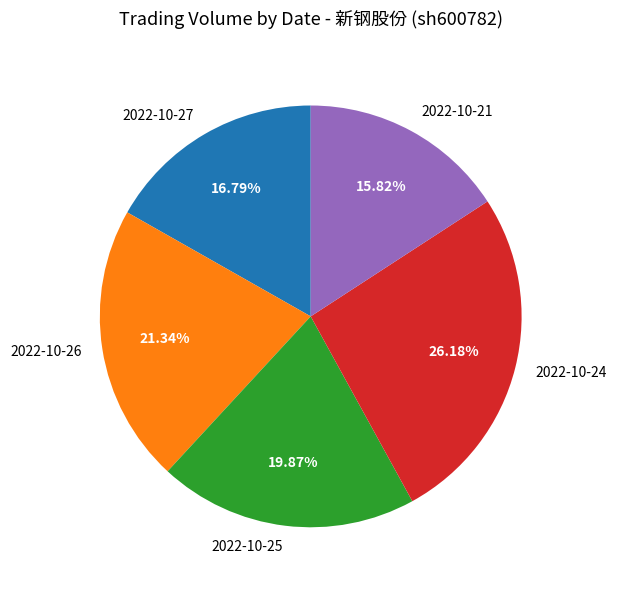

How much of the chart is everything except 2022-10-27?

83.2%